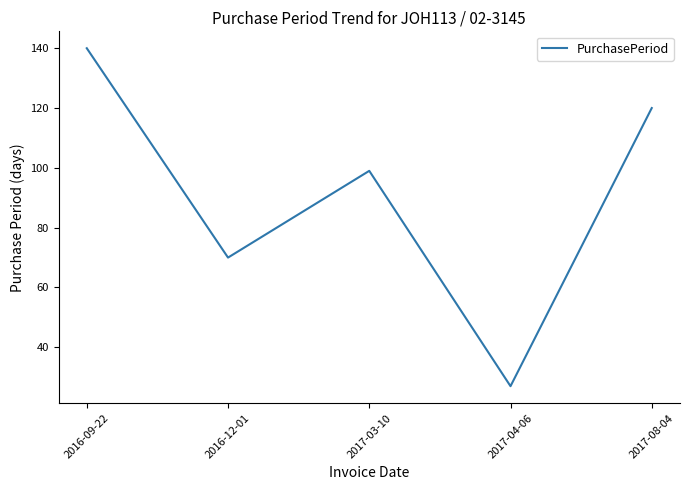

What position from the left is 2017-03-10?

3